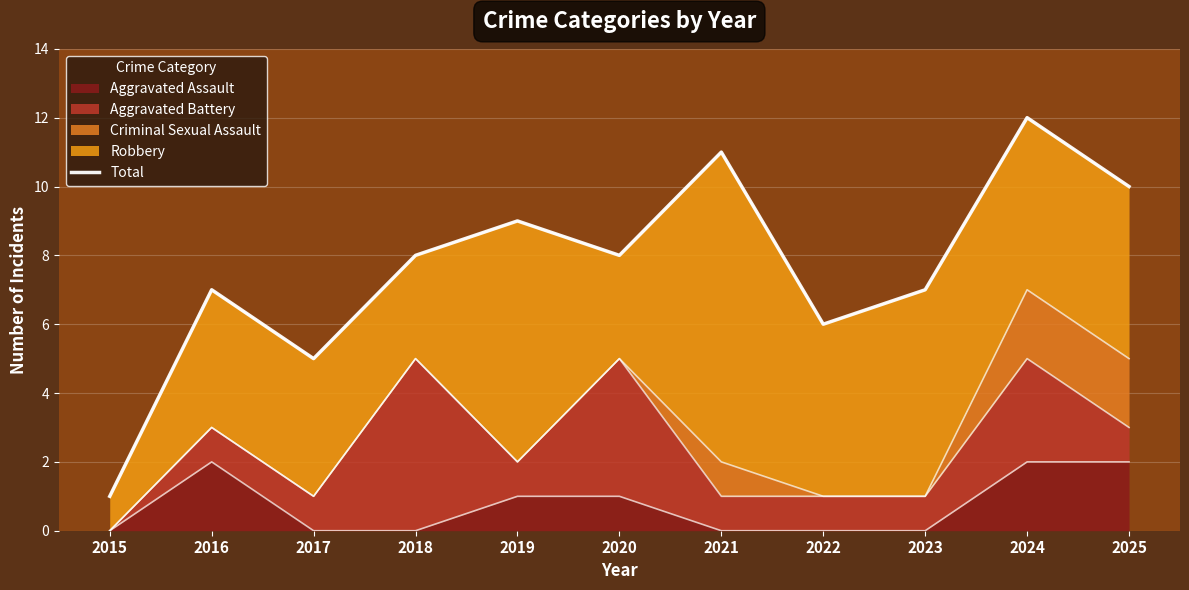

At which label does the data first exceed 8?

2019